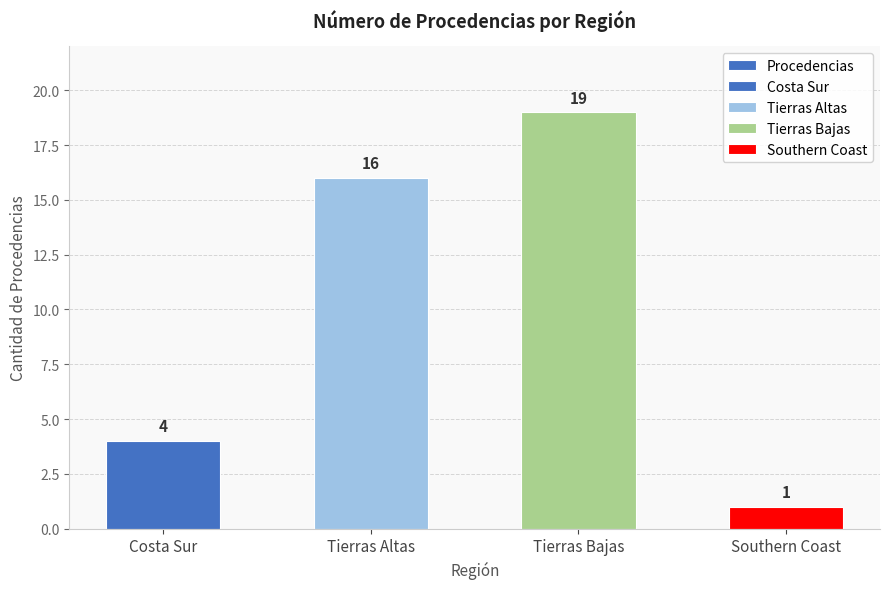

At which category does the chart reach its minimum across all series?

Southern Coast